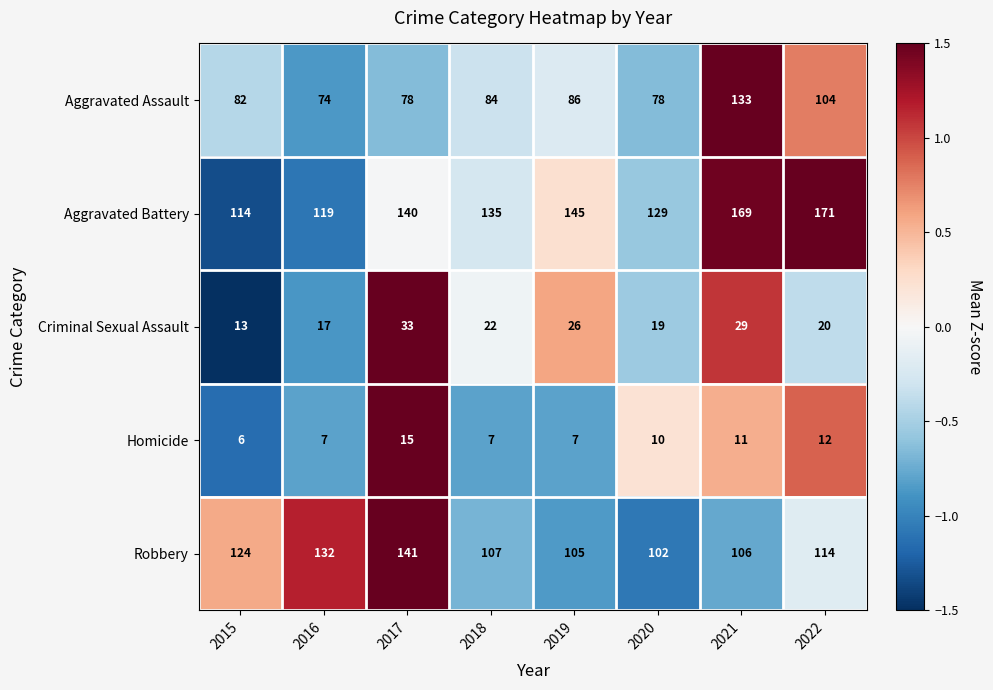

What is the average value of the Criminal Sexual Assault series?

22